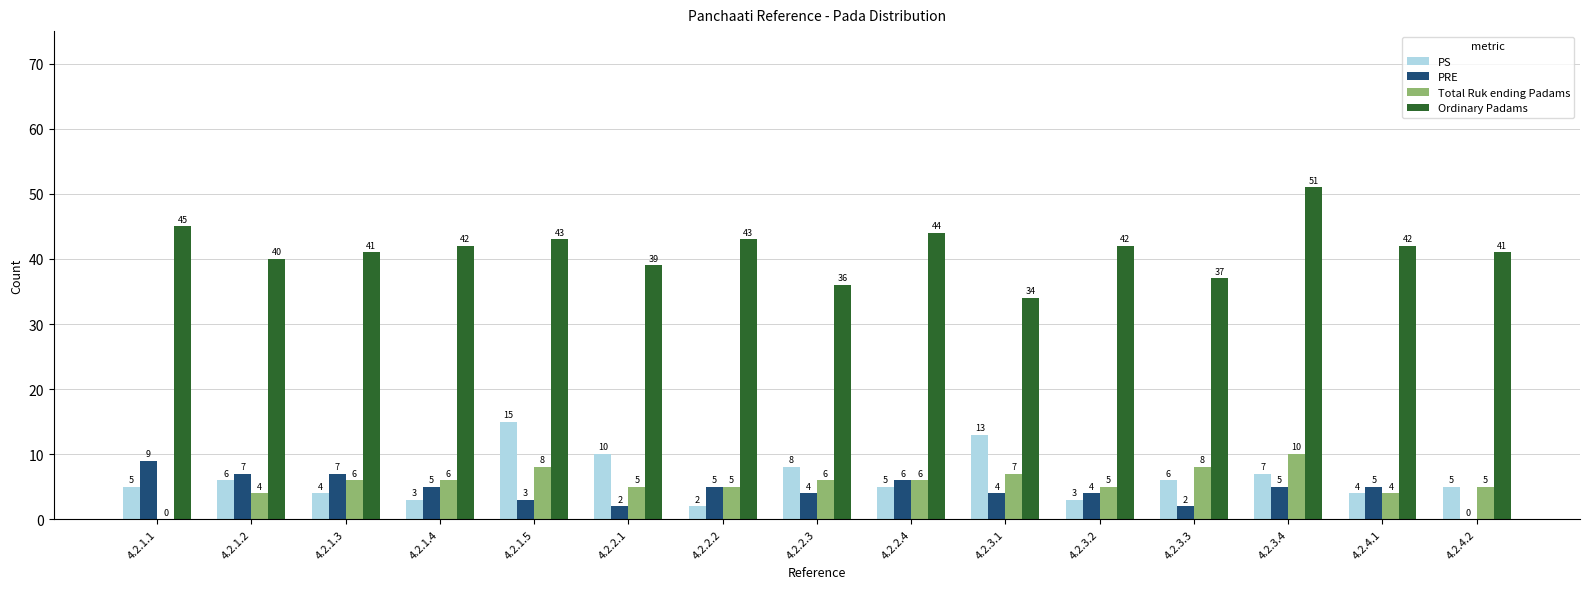

What value does the Ordinary Padams series have at 4.2.1.2?

40